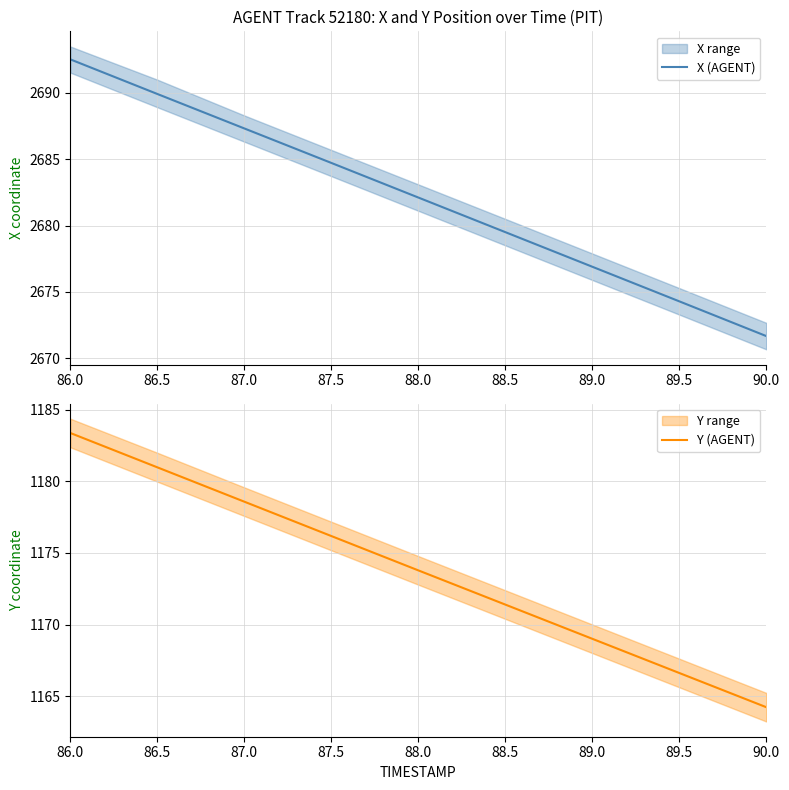

At how many categories does at least one series exceed 2470?

9